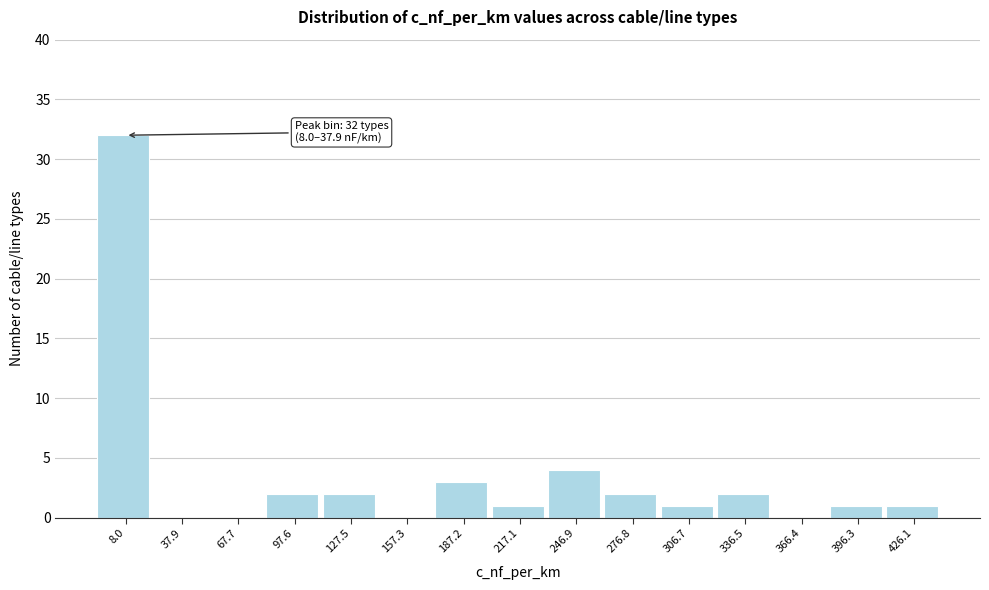

Reading left to right, extract all data points from this chart.

8.0=32	37.9=0	67.7=0	97.6=2	127.5=2	157.3=0	187.2=3	217.1=1	246.9=4	276.8=2	306.7=1	336.5=2	366.4=0	396.3=1	426.1=1